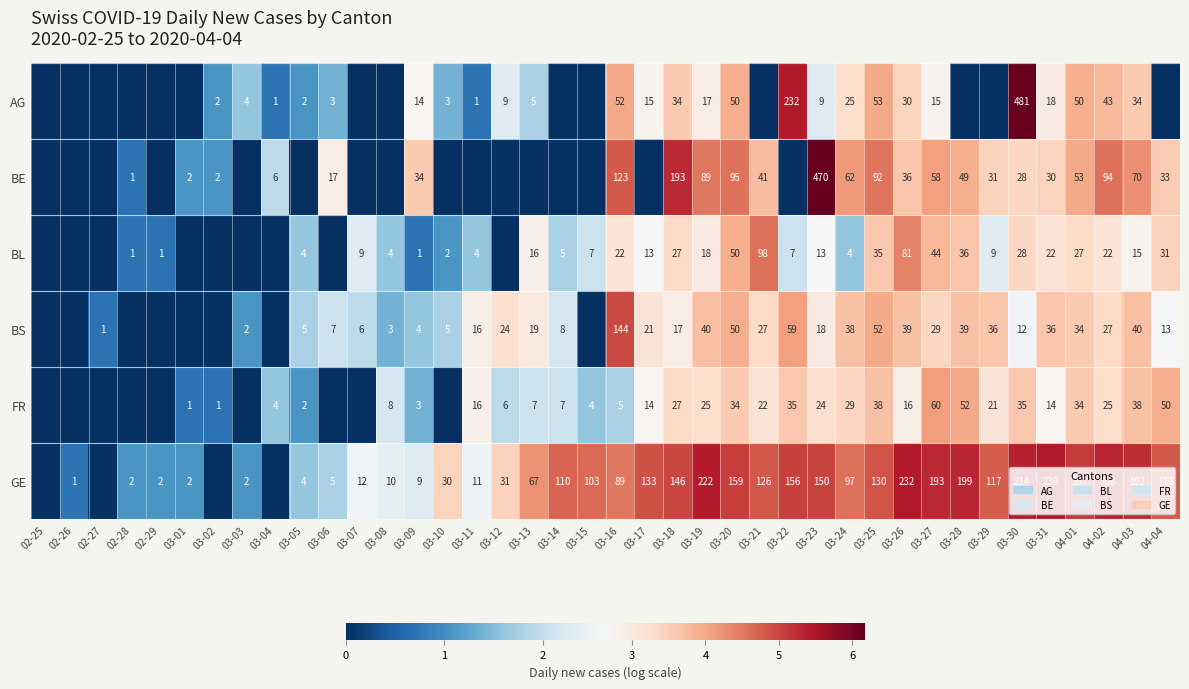

The value of GE at 03-12 is 4.6. True or false?

False